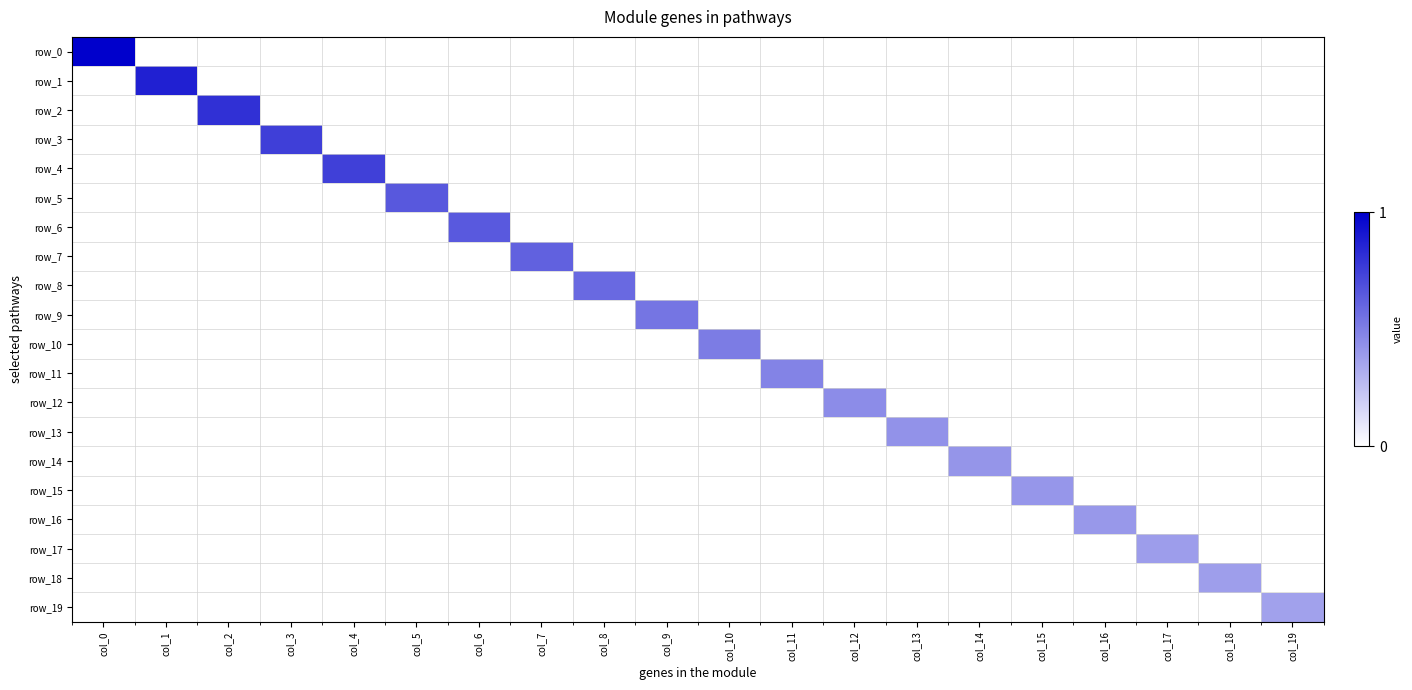

Is the value of row_15 at col_10 greater than the value of row_4 at col_4?

No